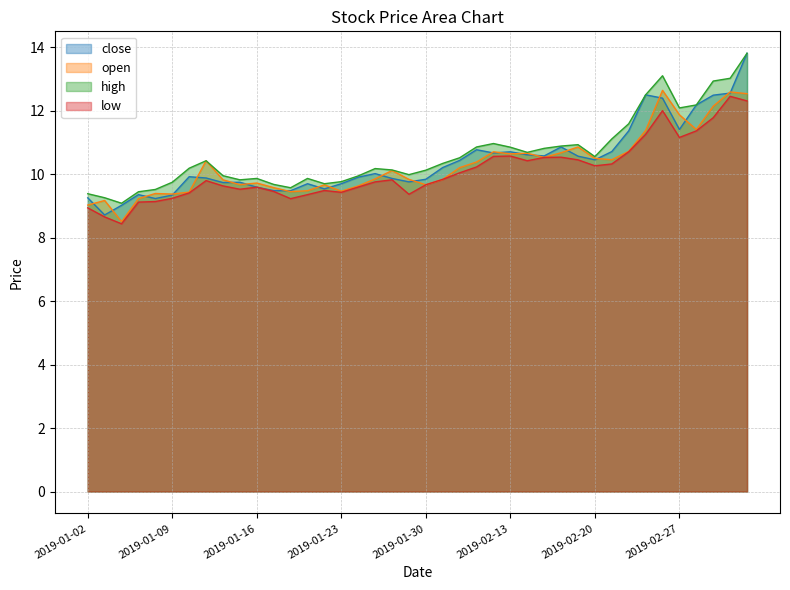

Does the chart display data point markers on the line(s)?

No